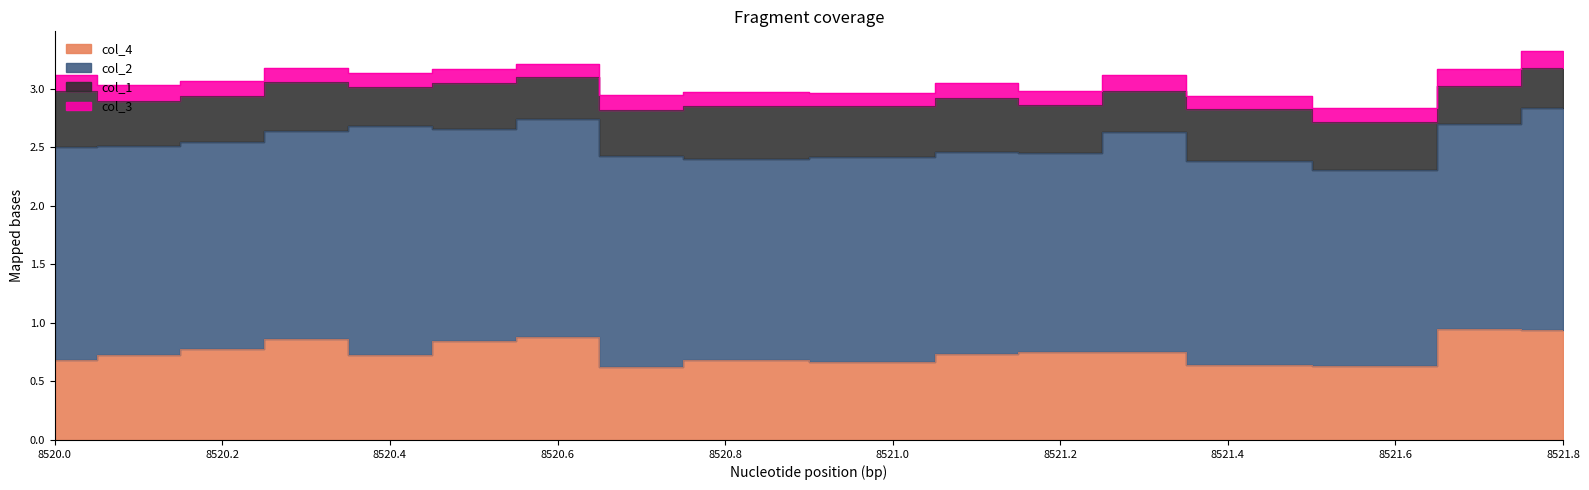

Reading left to right, what are all the values shown in this chart?

col_4: 0.7	0.7	0.8	0.9	0.7	0.8	0.9	0.6	0.7	0.7	0.7	0.8	0.8	0.6	0.6	0.9	0.9
col_2: 1.8	1.8	1.8	1.8	2.0	1.8	1.9	1.8	1.7	1.8	1.7	1.7	1.9	1.7	1.7	1.8	1.9
col_1: 0.5	0.4	0.4	0.4	0.3	0.4	0.4	0.4	0.4	0.4	0.5	0.4	0.3	0.4	0.4	0.3	0.3
col_3: 0.1	0.1	0.1	0.1	0.1	0.1	0.1	0.1	0.1	0.1	0.1	0.1	0.1	0.1	0.1	0.1	0.1